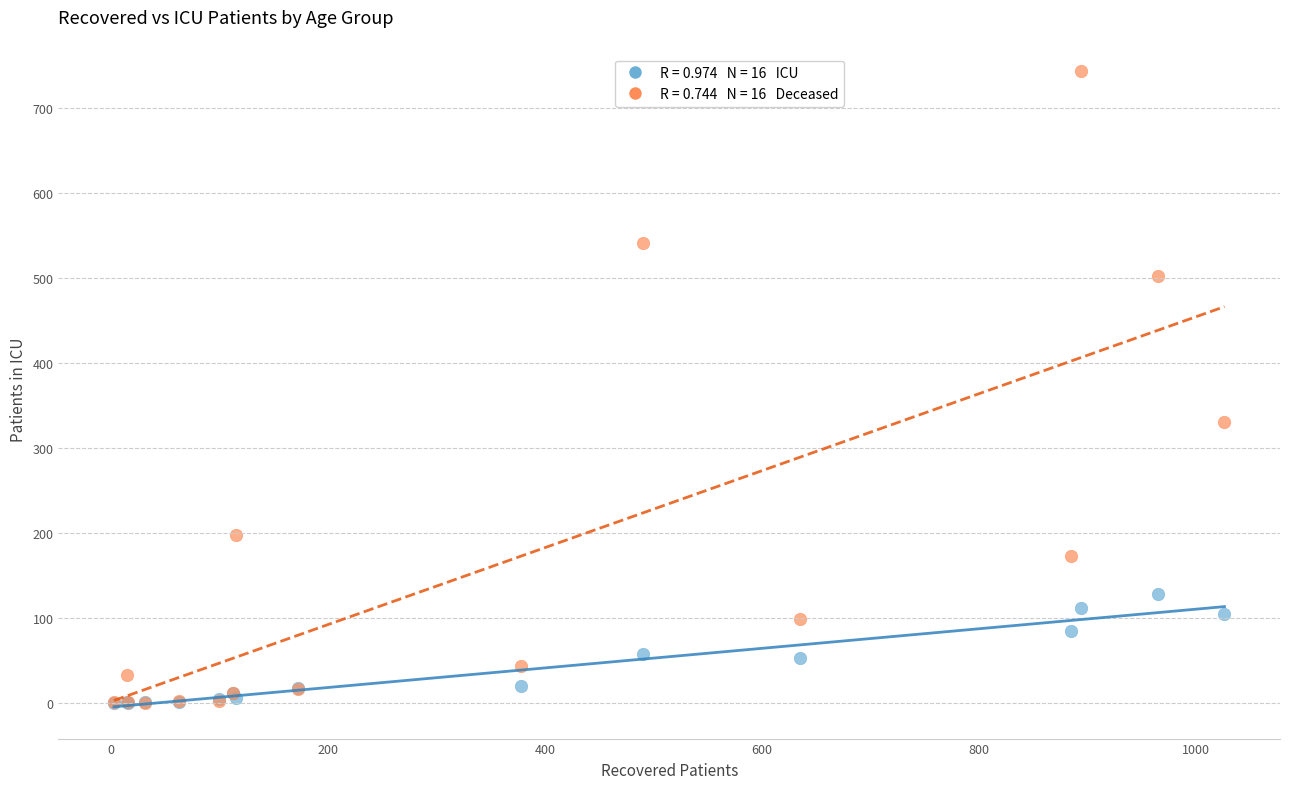

Across all series, what Y value is closest to 371?

331